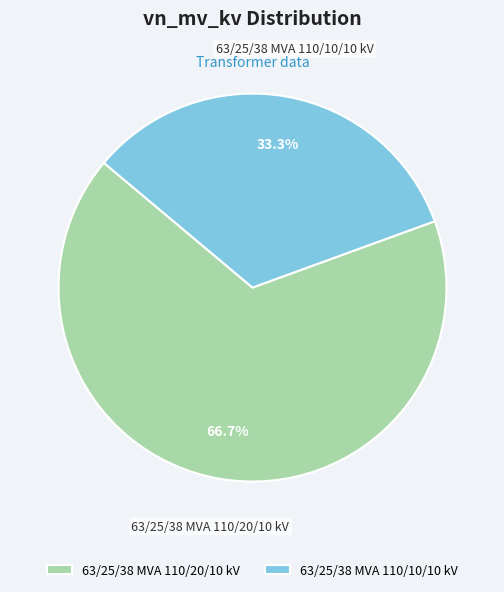

To the nearest percent, what is the combined percentage of 63/25/38 MVA 110/20/10 kV and 63/25/38 MVA 110/10/10 kV?

100%